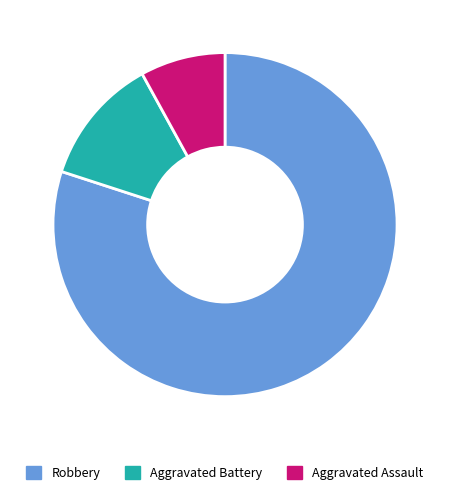

Which slice is the largest?

Robbery